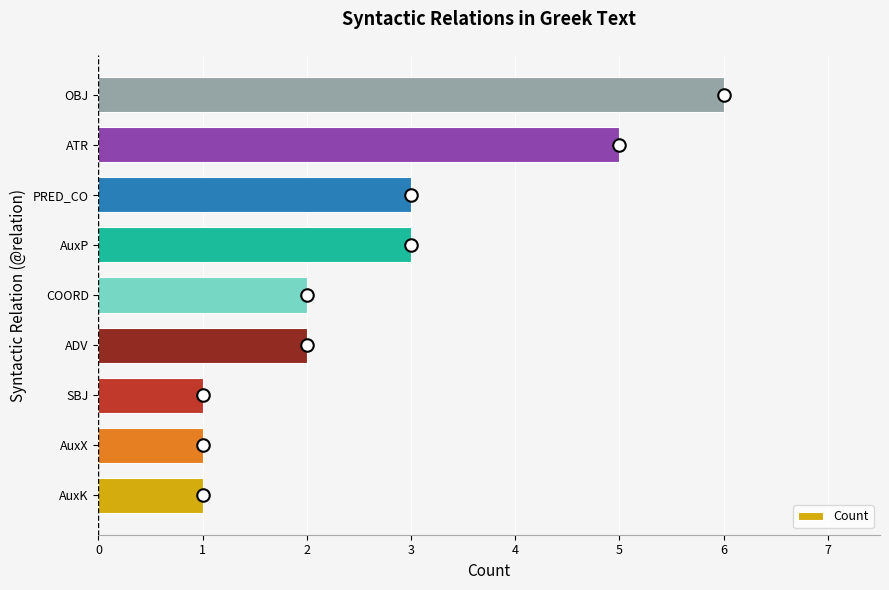

Reading bottom to top, list all the values displayed in this chart.

AuxK=1	AuxX=1	SBJ=1	ADV=2	COORD=2	AuxP=3	PRED_CO=3	ATR=5	OBJ=6